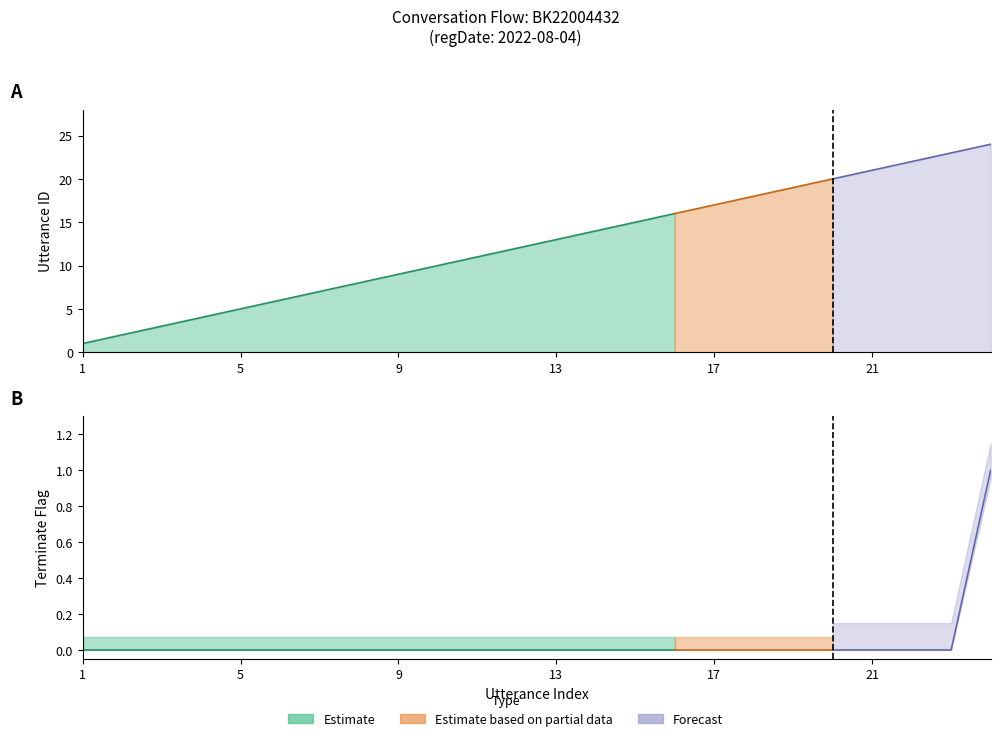

True or false: terminate has a value of 0 at 15.

True